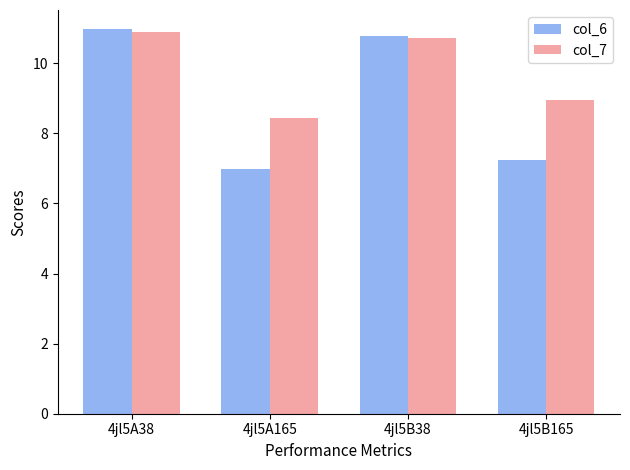

Reading left to right, extract all data points from this chart.

col_6: 11.0	7.0	10.8	7.2
col_7: 10.9	8.4	10.7	9.0